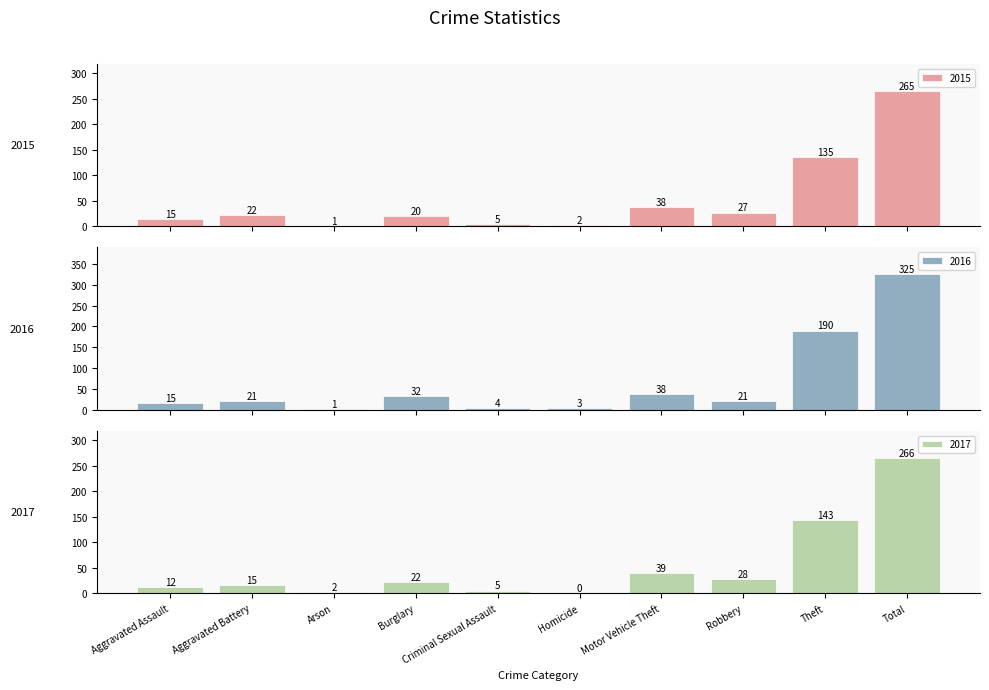

The 2016 series shows 51 at Burglary. True or false?

False